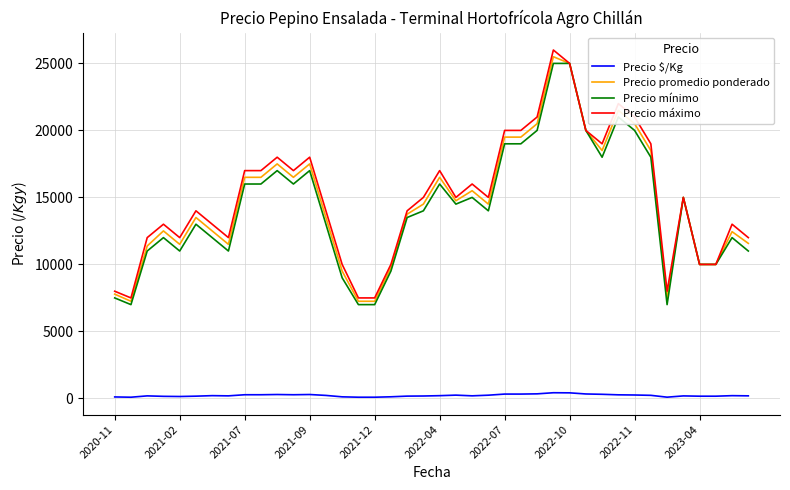

What is the maximum value shown in the chart?

26000